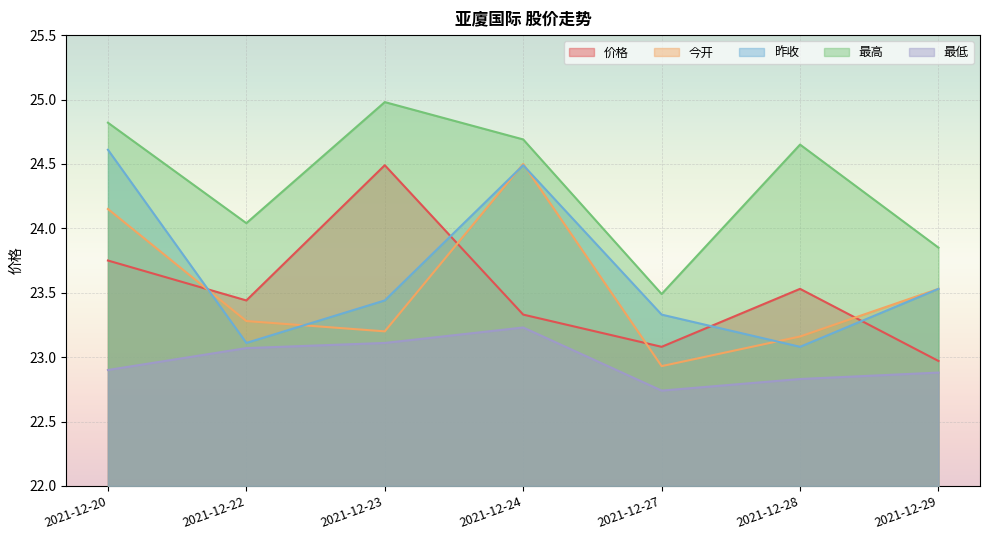

How many data points does each series have?

7